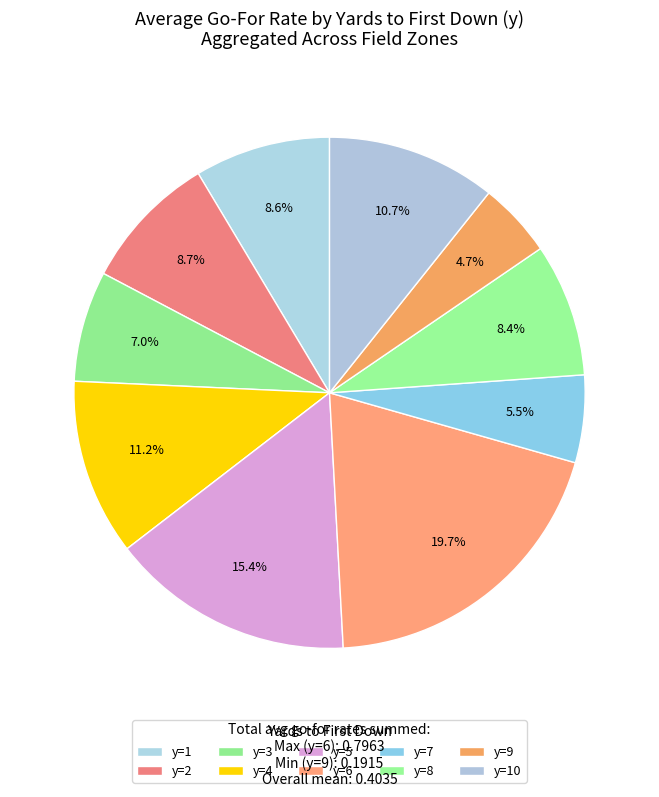

Count the number of slices in the pie.

10